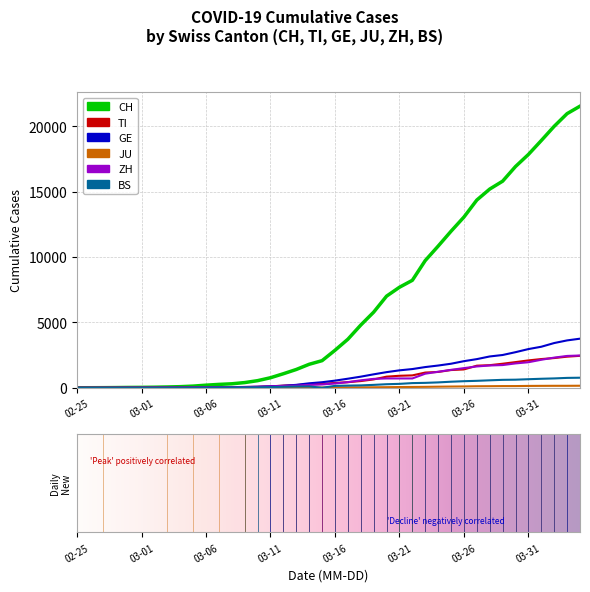

Which series has the largest total across all categories?

CH